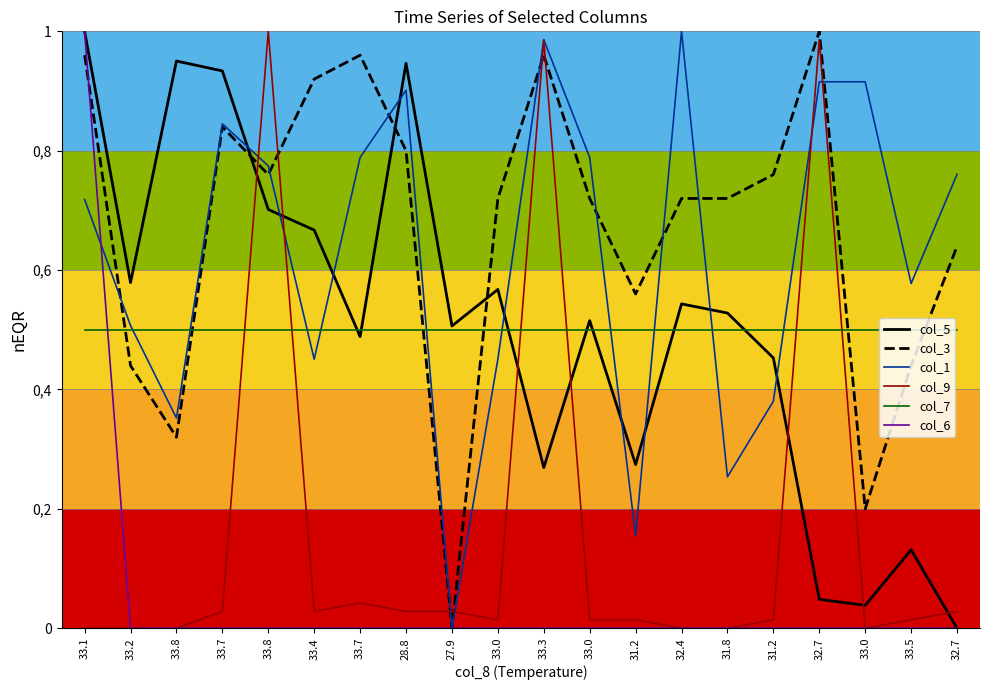

What is the label of the 4th point from the left?

33.7